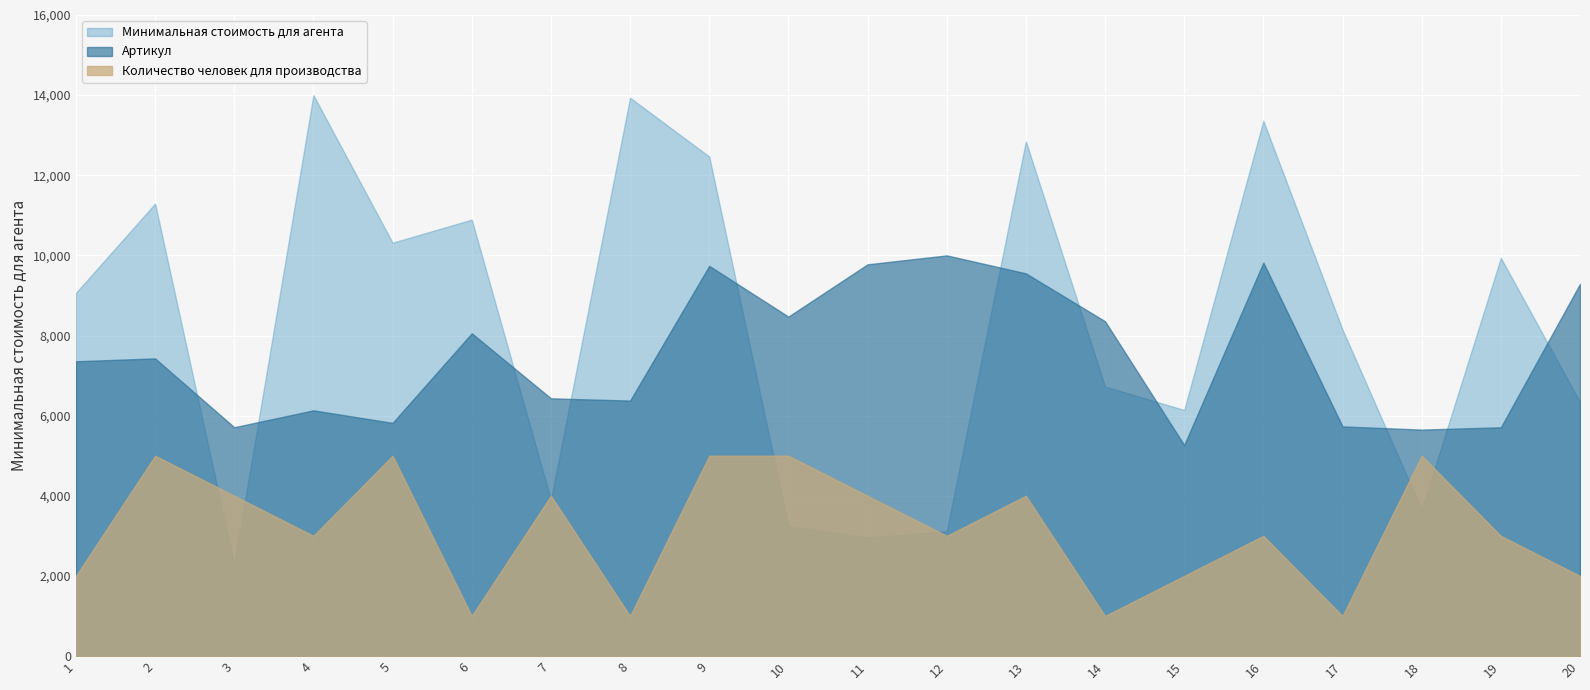

What is the sum of the Минимальная стоимость для агента values at 7 and 3?

6180.9